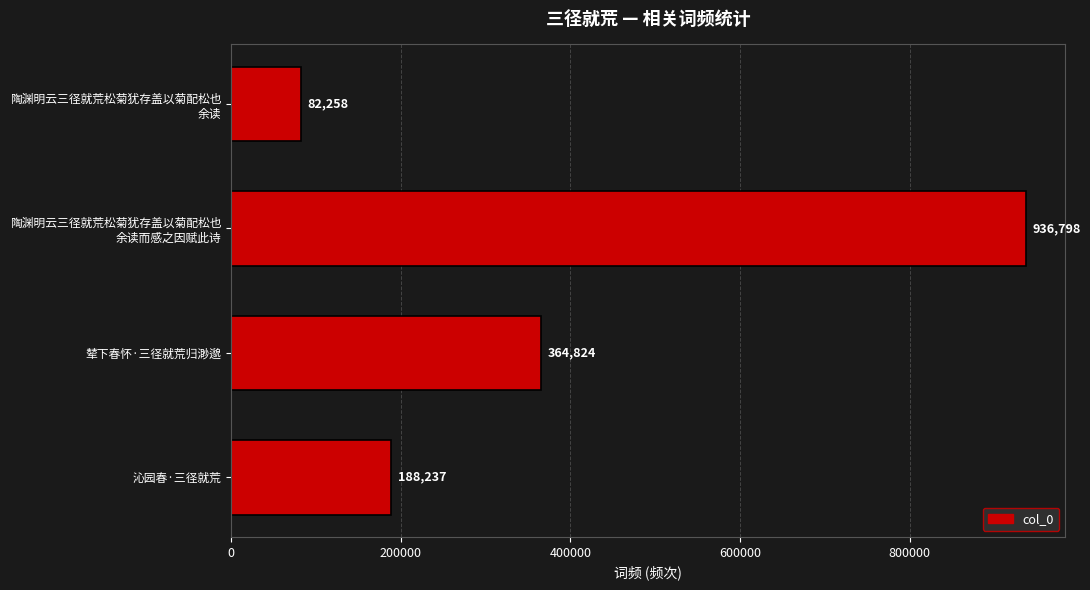

Reading top to bottom, list all the values displayed in this chart.

82258	936798	364824	188237